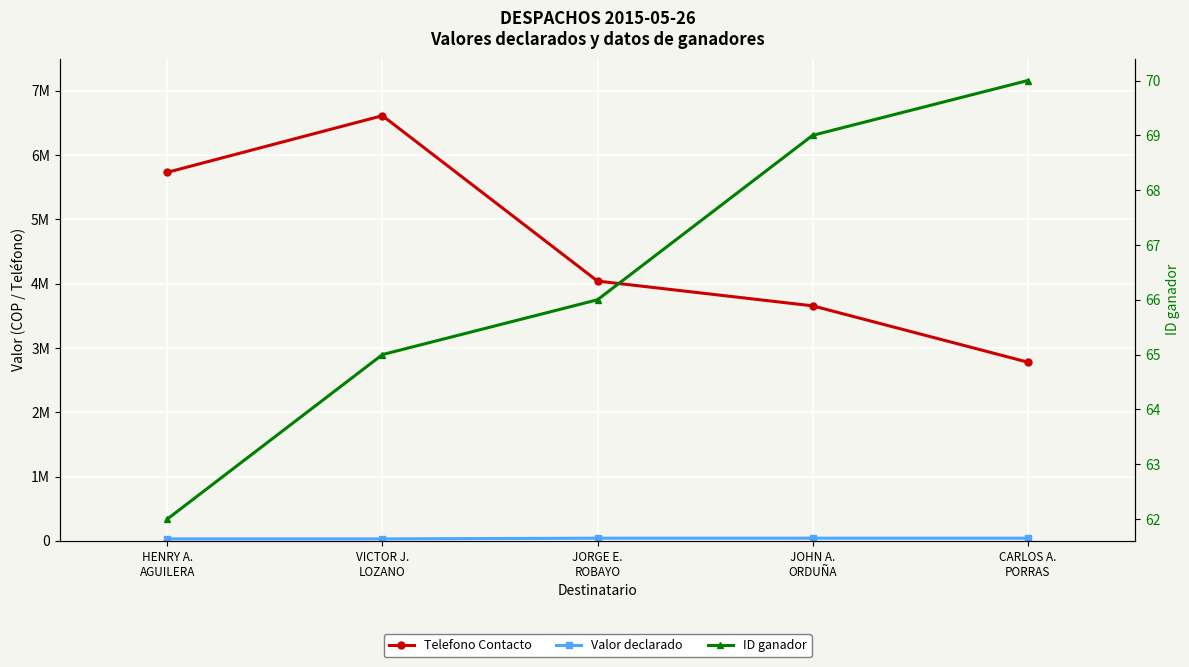

Rank the series at JOHN A.
ORDUÑA from lowest to highest value.

ID ganador, Valor declarado, Telefono Contacto